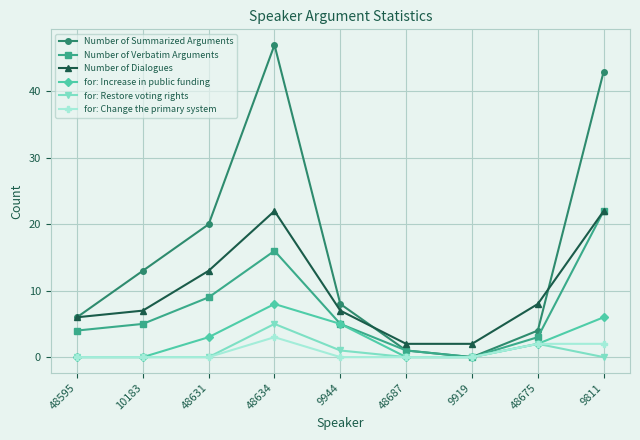

Which category has the highest value across all series?

48634